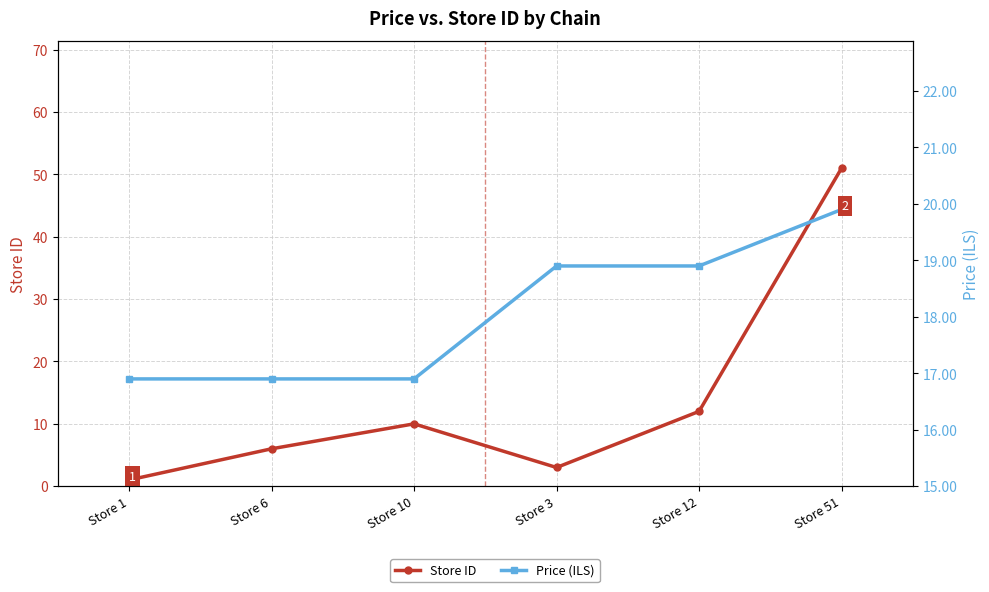

What is the sum of the Store ID values at Store 1 and Store 3?

4.0